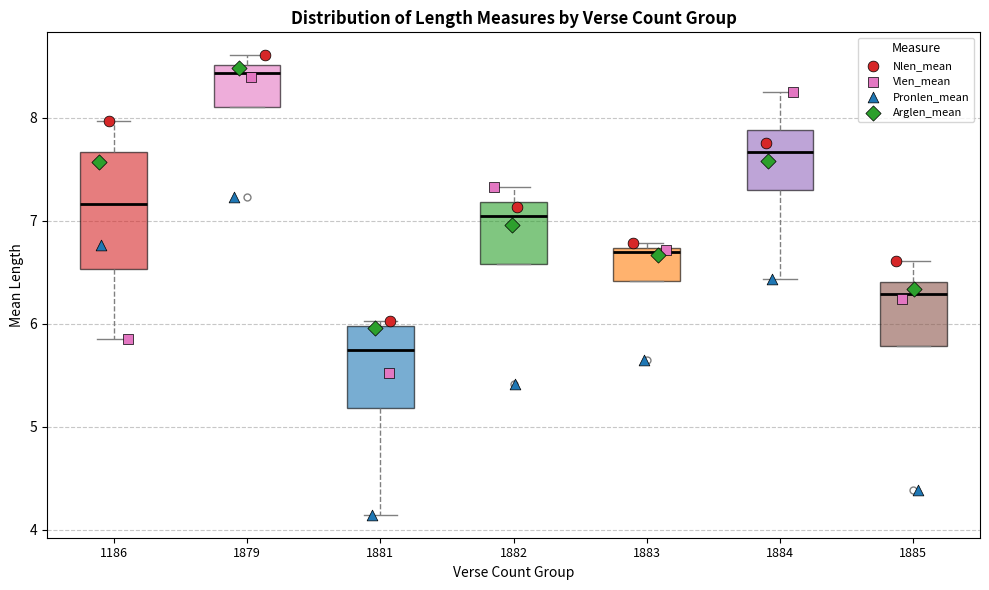

Which box is the tallest, from its lower edge to its upper edge?

1186